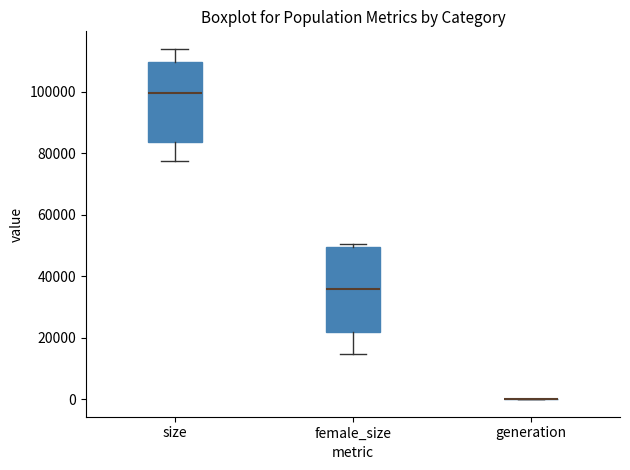

Reading left to right, read every box against the y-axis: the position of its median line, the range the box covers, and the ends of its whiskers. The values are not printed on the chart, so give them approximately, as read against the axis.

size: median 100000, box 84000 to 110000, whiskers 78000 to 114000
female_size: median 36000, box 22000 to 50000, whiskers 14000 to 50000 (just above the box's upper edge)
generation: box collapsed to a line at 0, whiskers 0 to 0